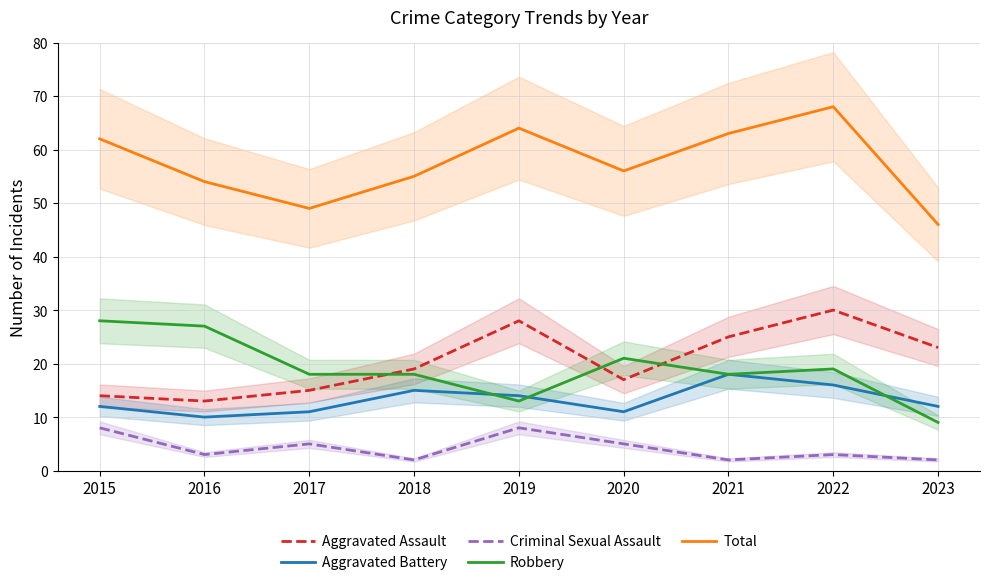

Which series has the largest total across all categories?

Total